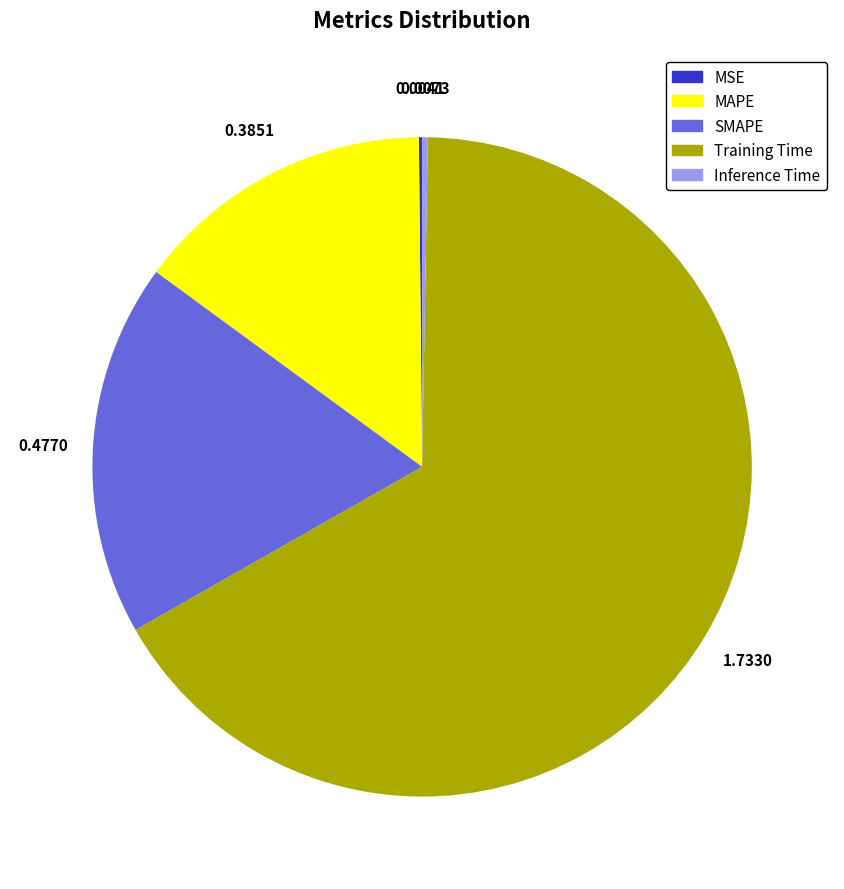

Does any single category account for the majority?

Yes